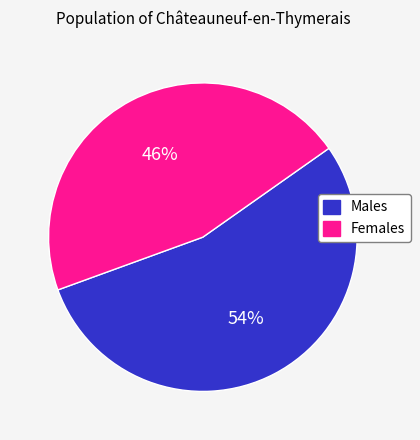

To the nearest percent, what percentage of the pie is Females?

46%